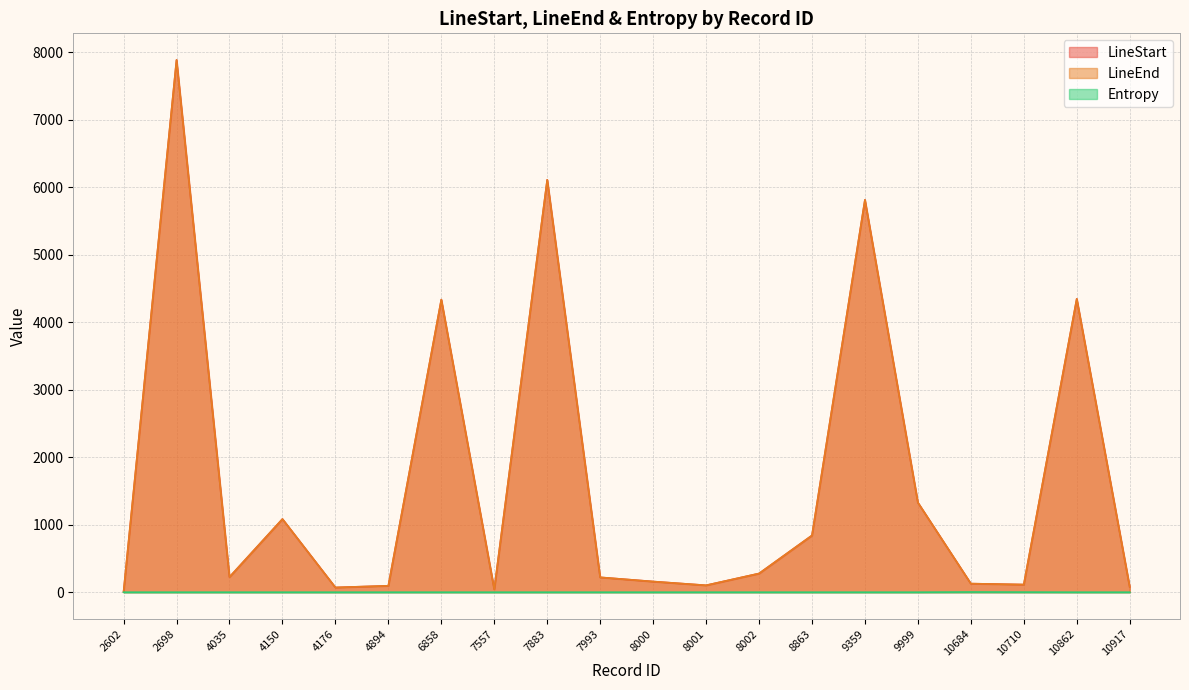

How many lines are shown in the chart?

3